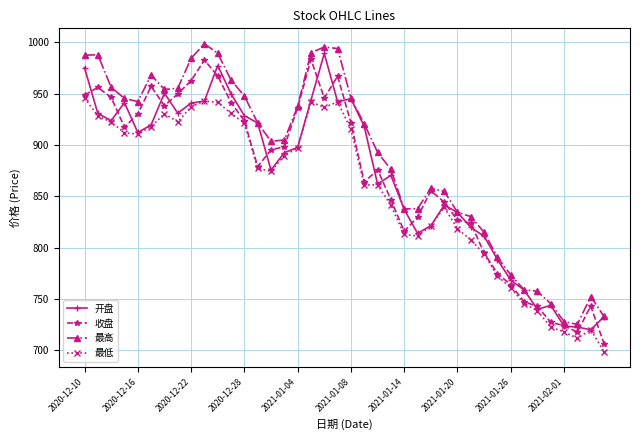

True or false: 开盘 has more than 0 points higher than both neighbors.

True